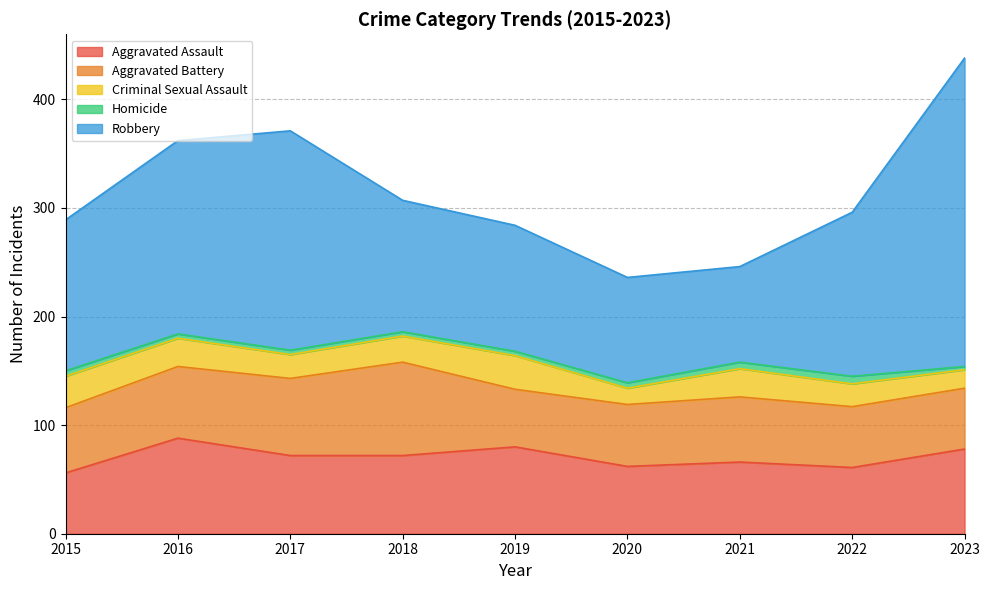

What is the value of the Robbery point at the 7th from the left?

88